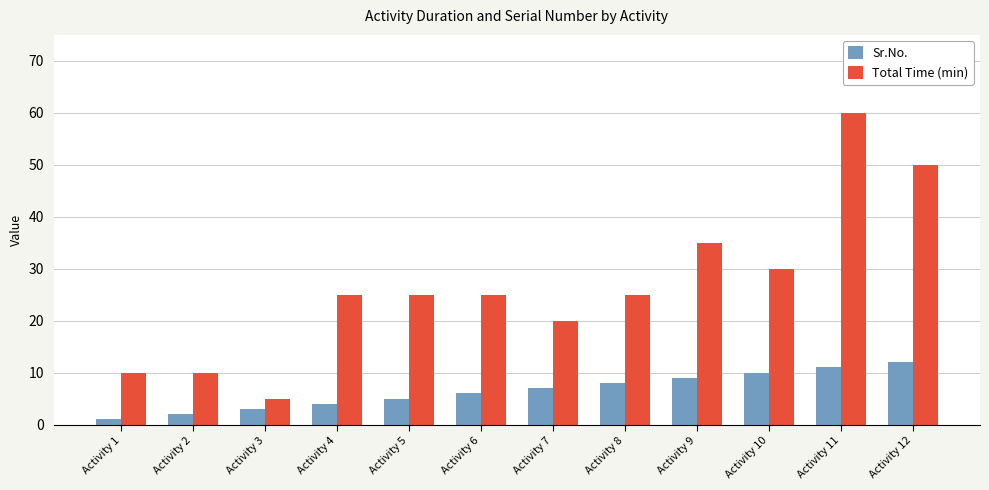

What is the maximum value shown in the chart?

60